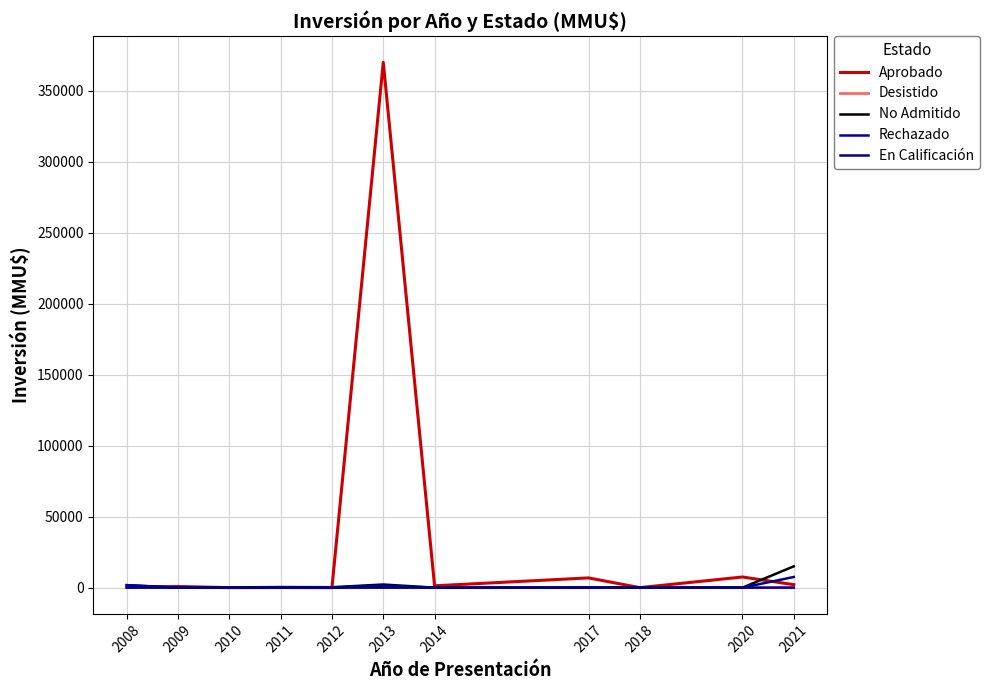

What is the average value of the Rechazado series?

286